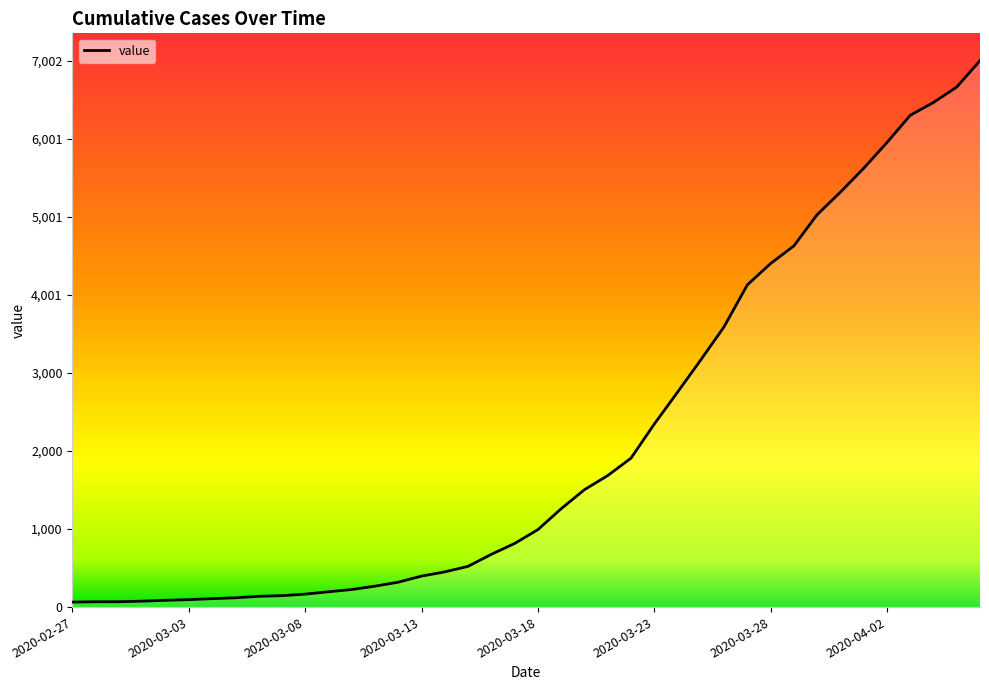

What is the greatest value displayed?

7002